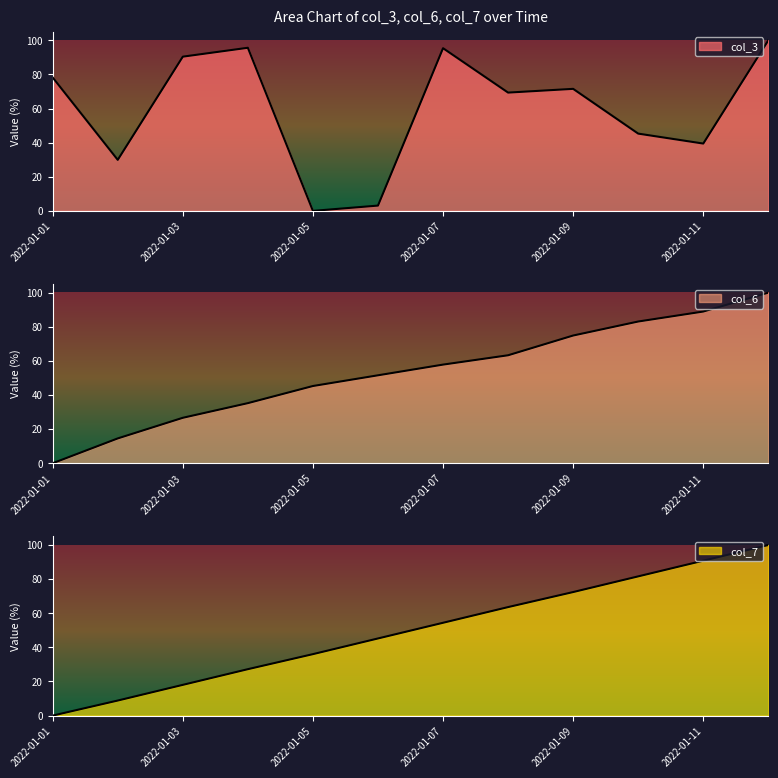

The col_6 series shows 24.0 at 2022-01-02. True or false?

False